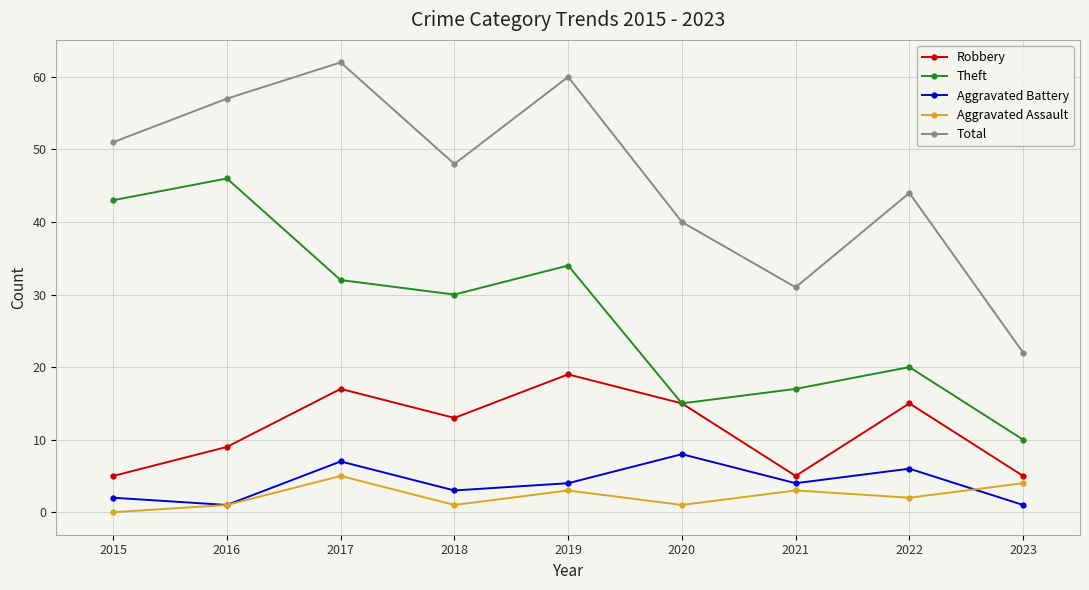

Reading left to right, what are all the values shown in this chart?

Robbery: 2015=5	2016=9	2017=17	2018=13	2019=19	2020=15	2021=5	2022=15	2023=5
Theft: 2015=43	2016=46	2017=32	2018=30	2019=34	2020=15	2021=17	2022=20	2023=10
Aggravated Battery: 2015=2	2016=1	2017=7	2018=3	2019=4	2020=8	2021=4	2022=6	2023=1
Aggravated Assault: 2015=0	2016=1	2017=5	2018=1	2019=3	2020=1	2021=3	2022=2	2023=4
Total: 2015=51	2016=57	2017=62	2018=48	2019=60	2020=40	2021=31	2022=44	2023=22